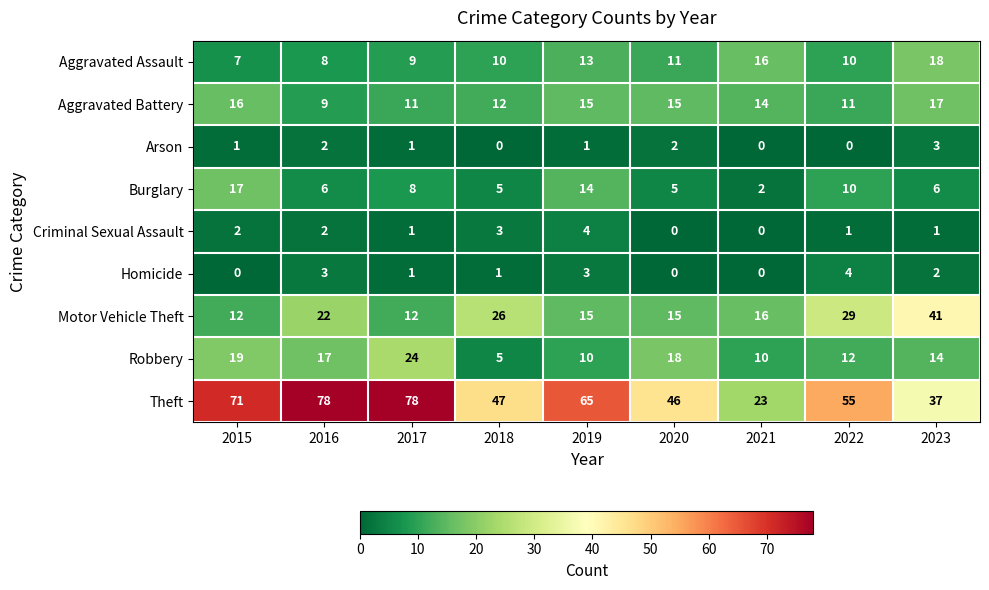

The value of Homicide at 2023 is 2. True or false?

True